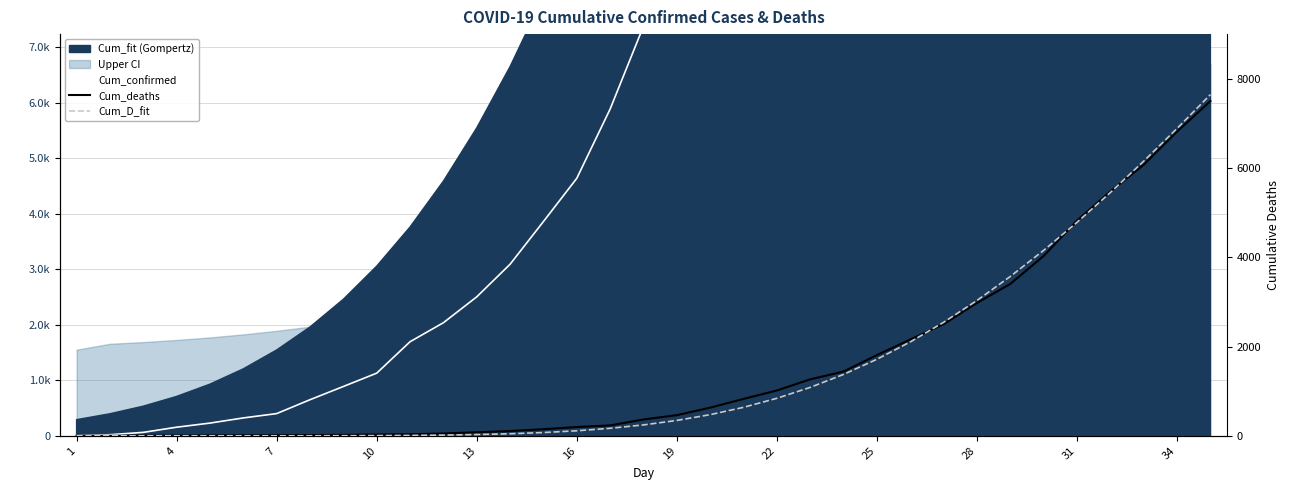

What is the difference between the maximum and minimum values in the Cum_deaths series?

7503.0